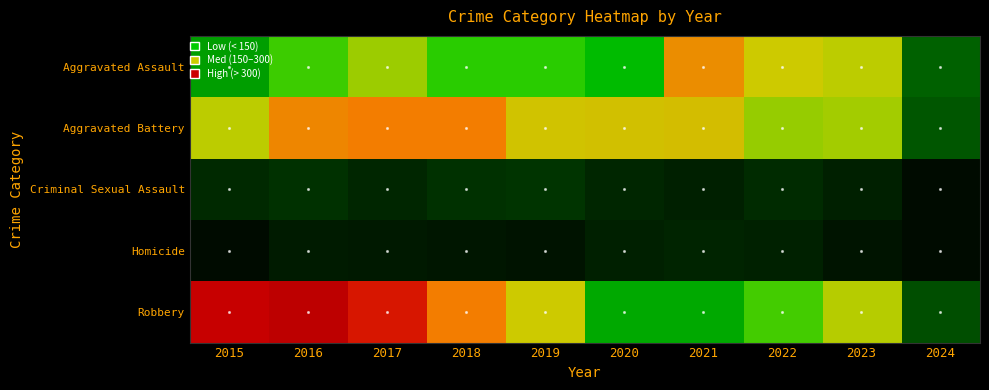

What is the total value across all series at 2018?

898